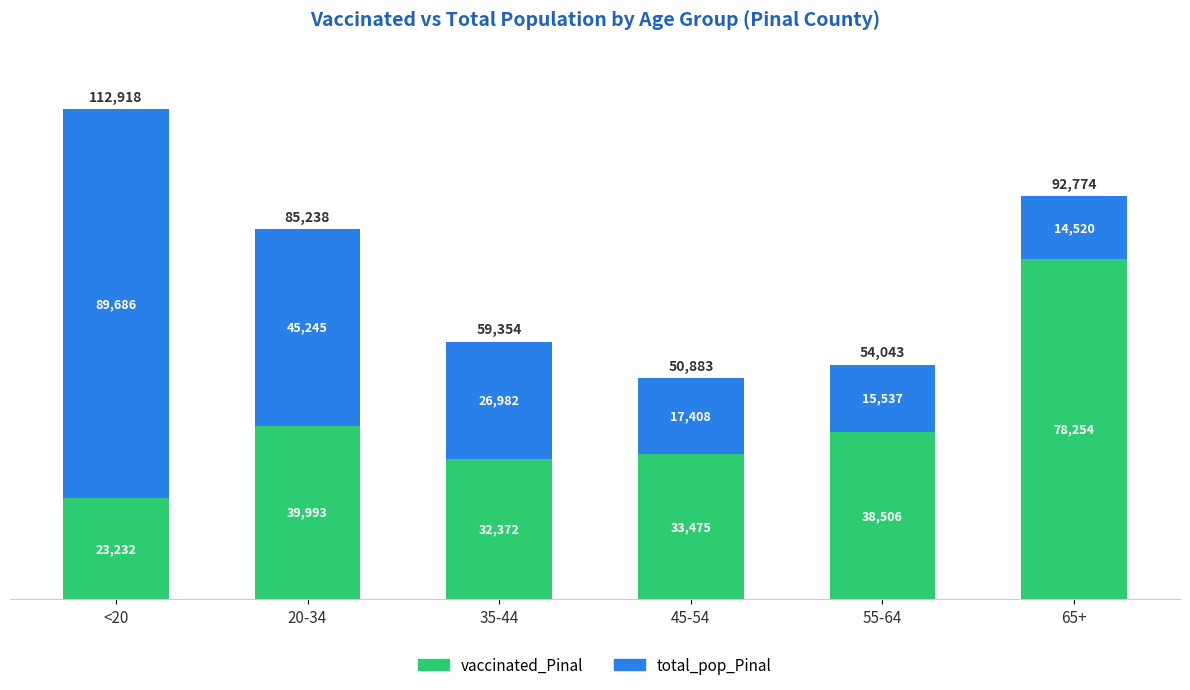

What is the sum of the vaccinated_Pinal values at <20 and 20-34?

63225